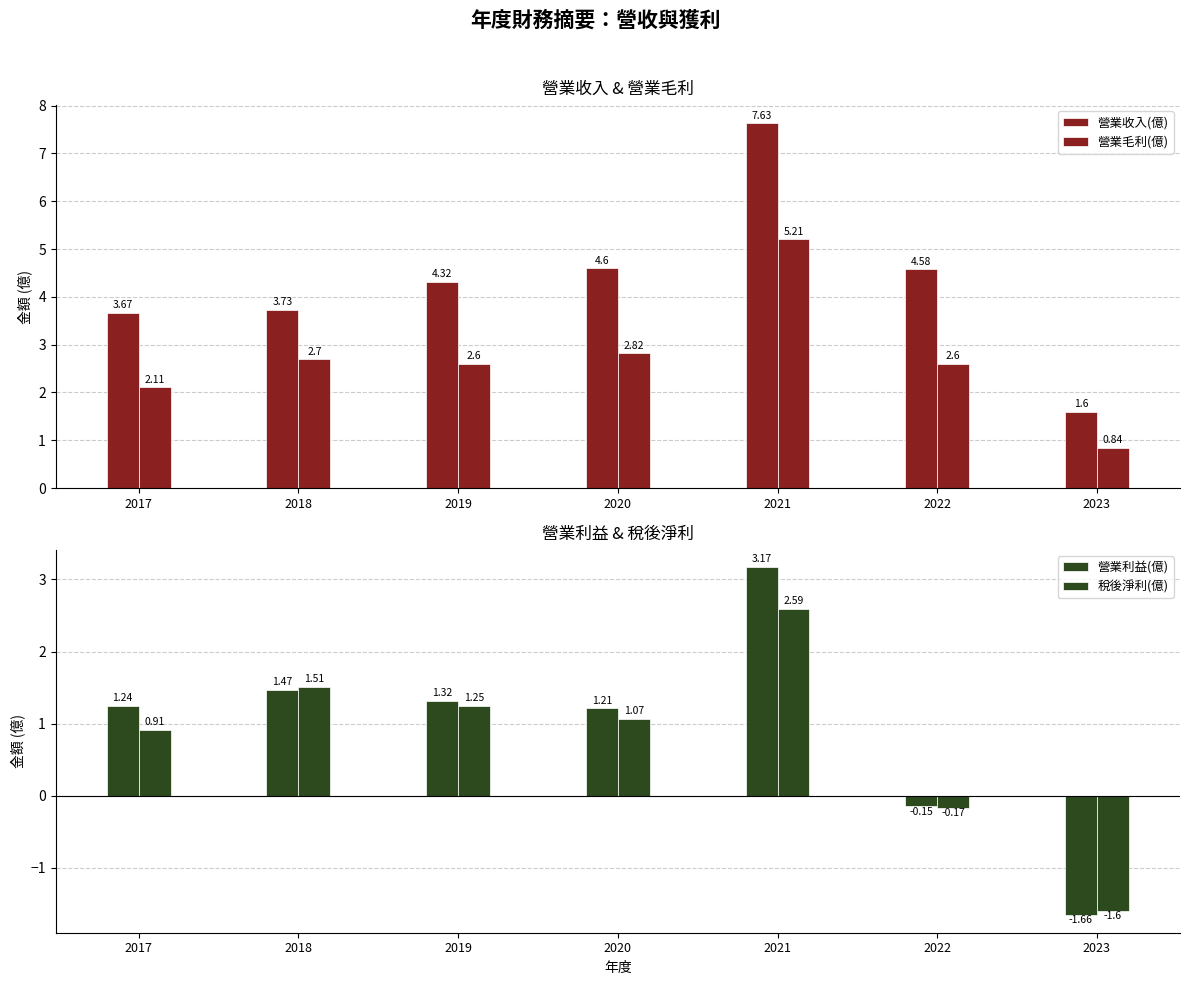

What is the difference between the maximum and second lowest values in the 營業毛利(億) series?

3.1